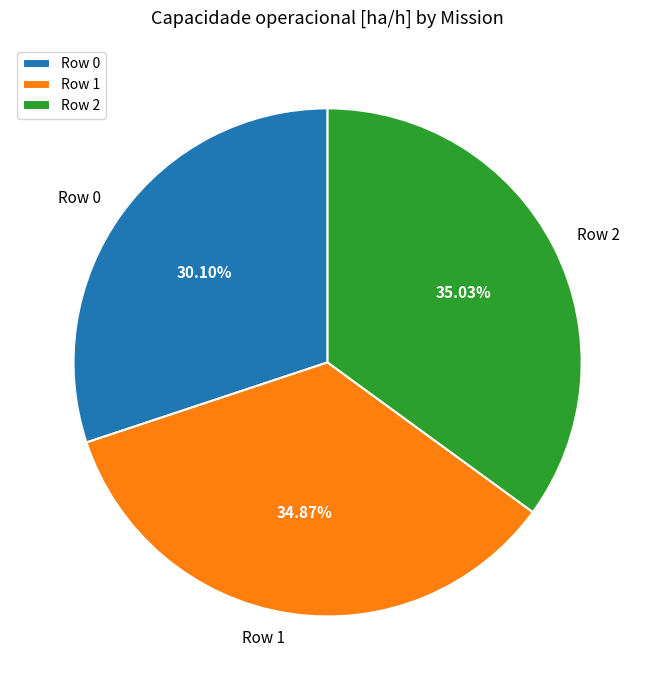

Count the number of slices in the pie.

3